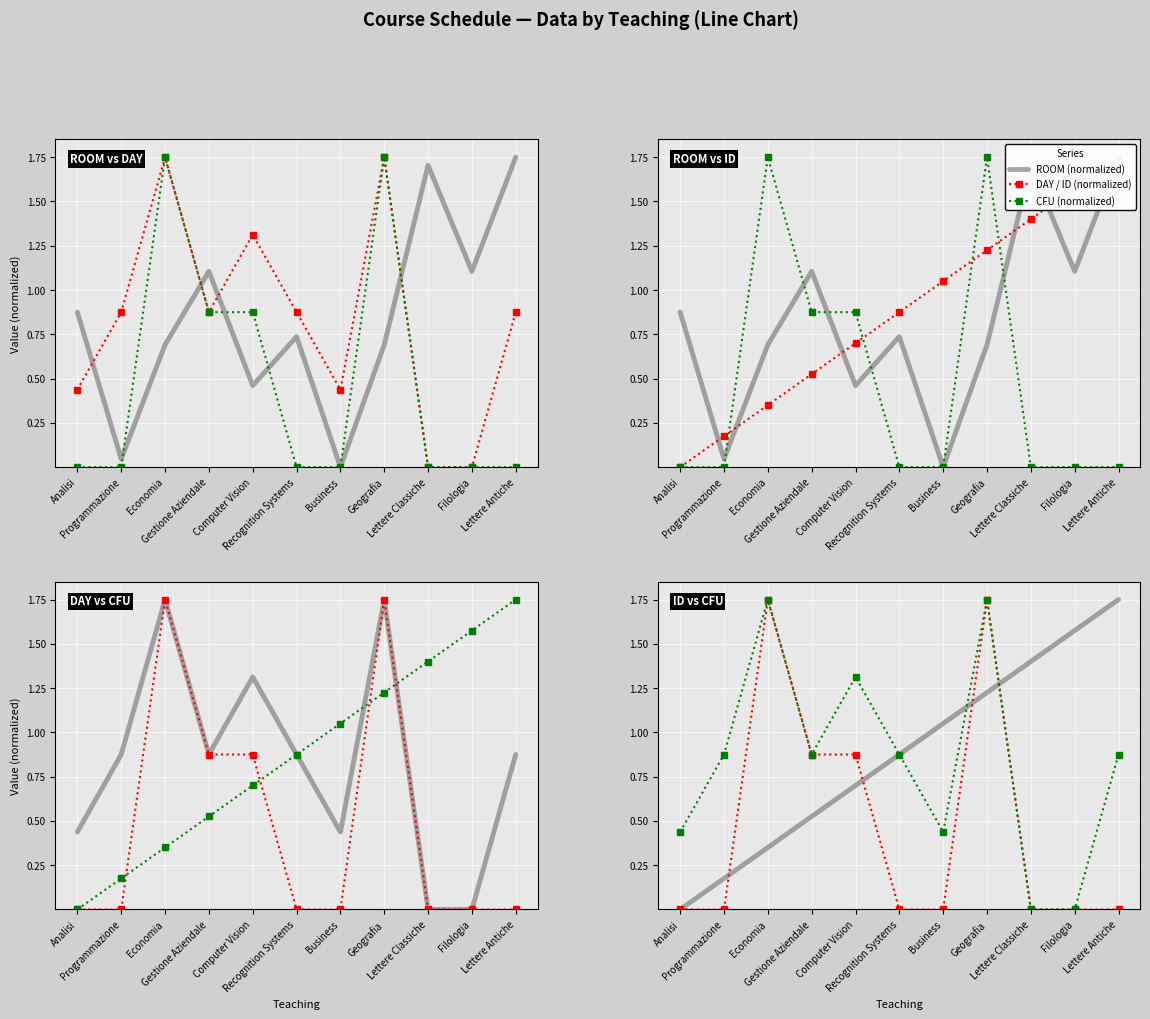

Which series changed the most between Geografia and Lettere Antiche?

DAY / ID (normalized)